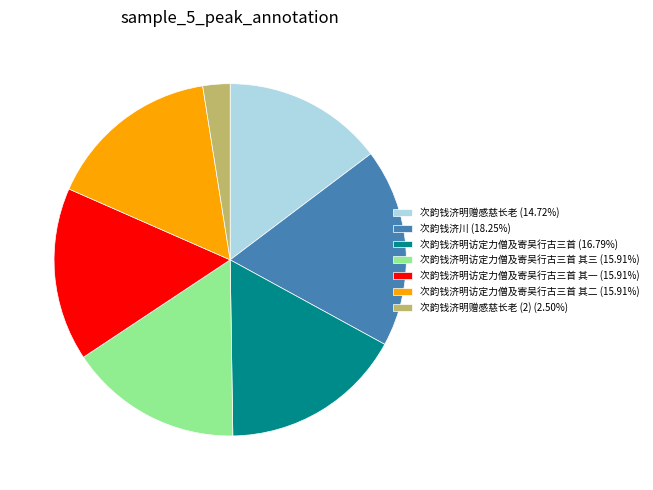

What is the ratio of the value at 次韵钱济川 (18.25%) to the value at 次韵钱济明访定力僧及寄吴行古三首 其一 (15.91%)?

1.1